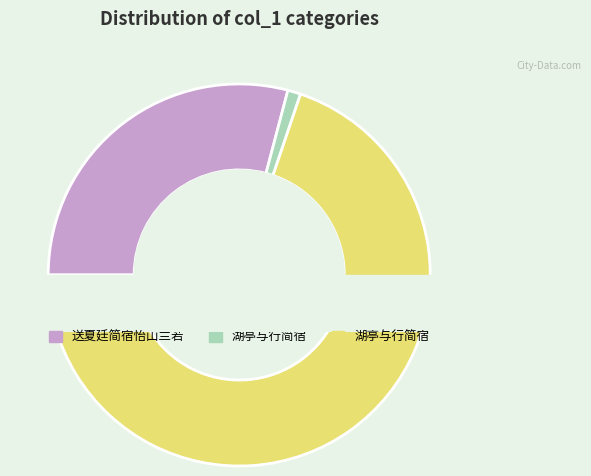

What is the total percentage of 送夏廷简宿怡山兰若 and 湖亭与行简宿?

98.9%